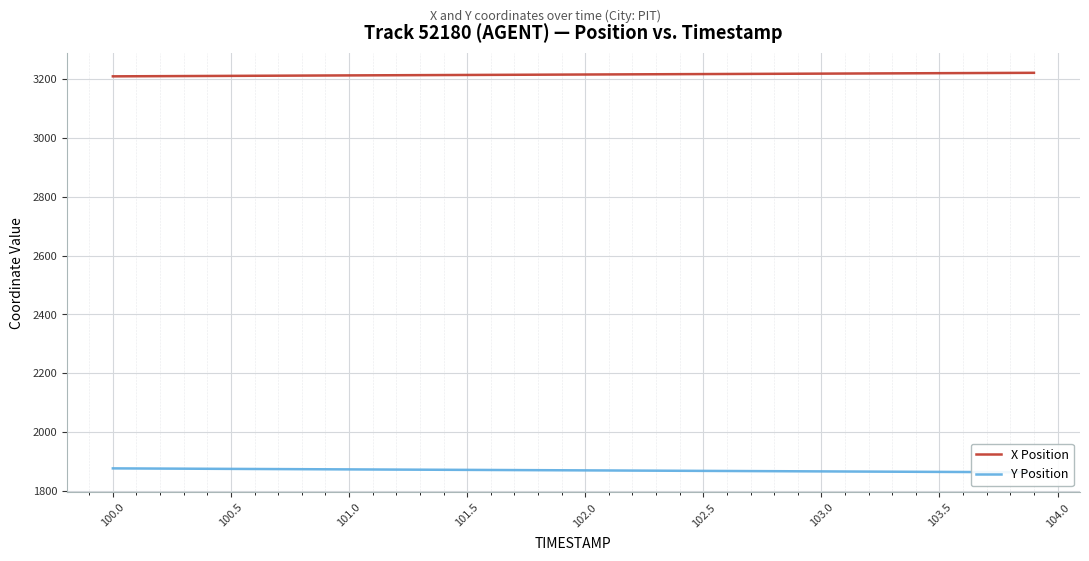

What is the value of the Y Position point at the 25th from the left?

1868.4